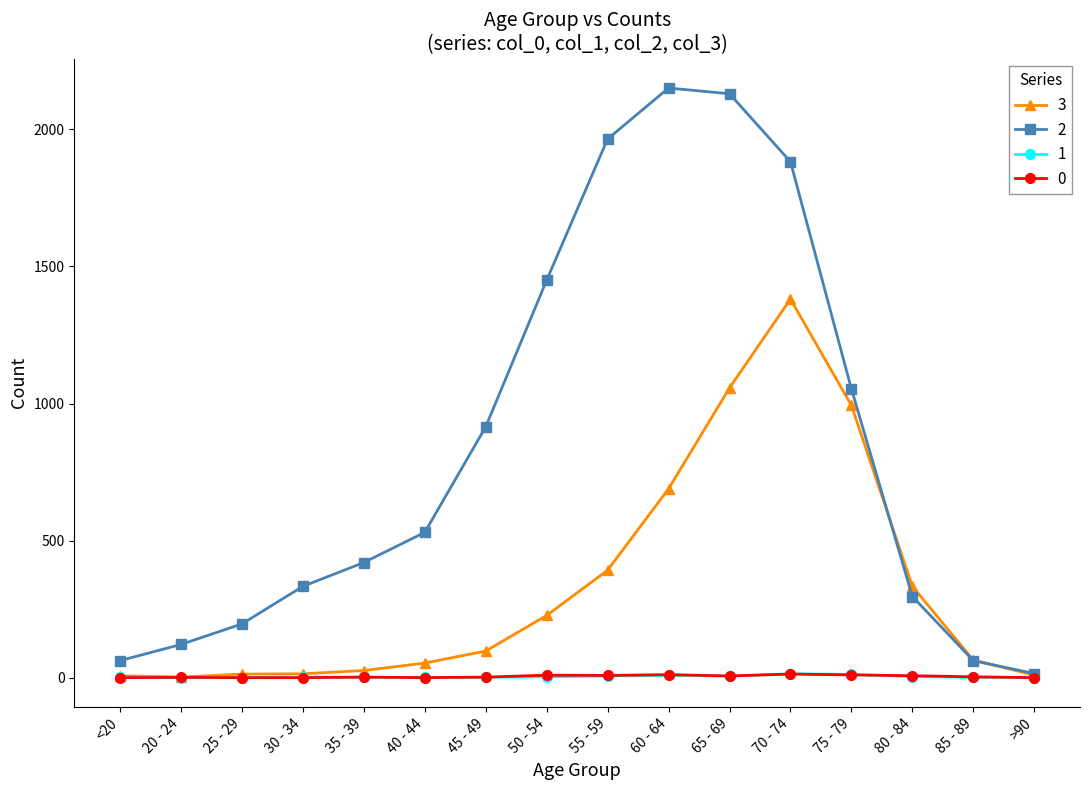

Is the value of 2 at 25 - 29 greater than the value of 0 at 50 - 54?

Yes